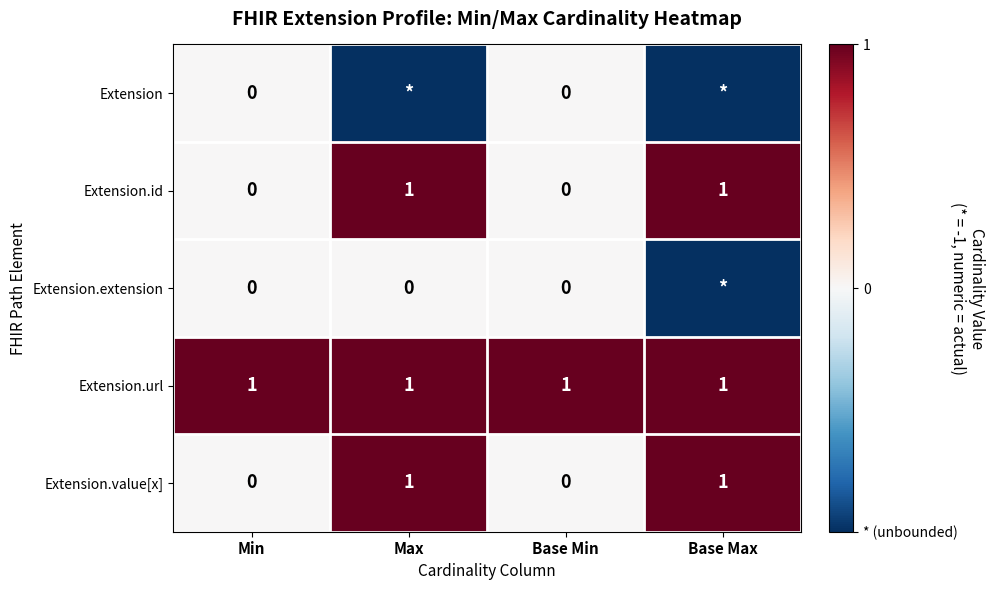

Is it true that Extension.id equals 1 at Base Max?

True